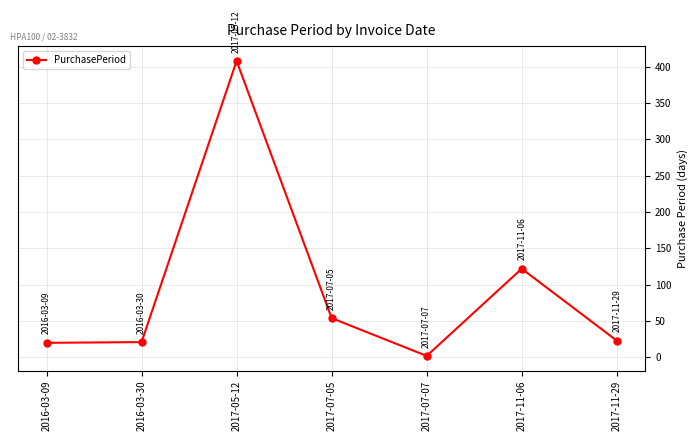

What is the sum of the values at 2016-03-30 and 2017-11-06?

143